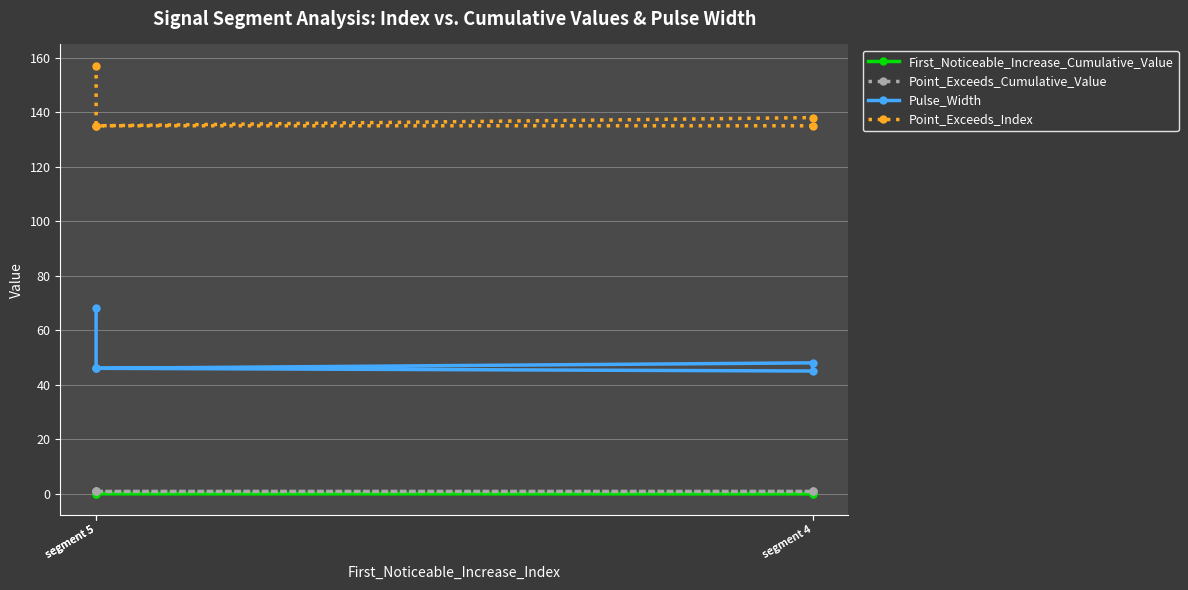

What is the difference between the maximum and minimum values in the Pulse_Width series?

23.0